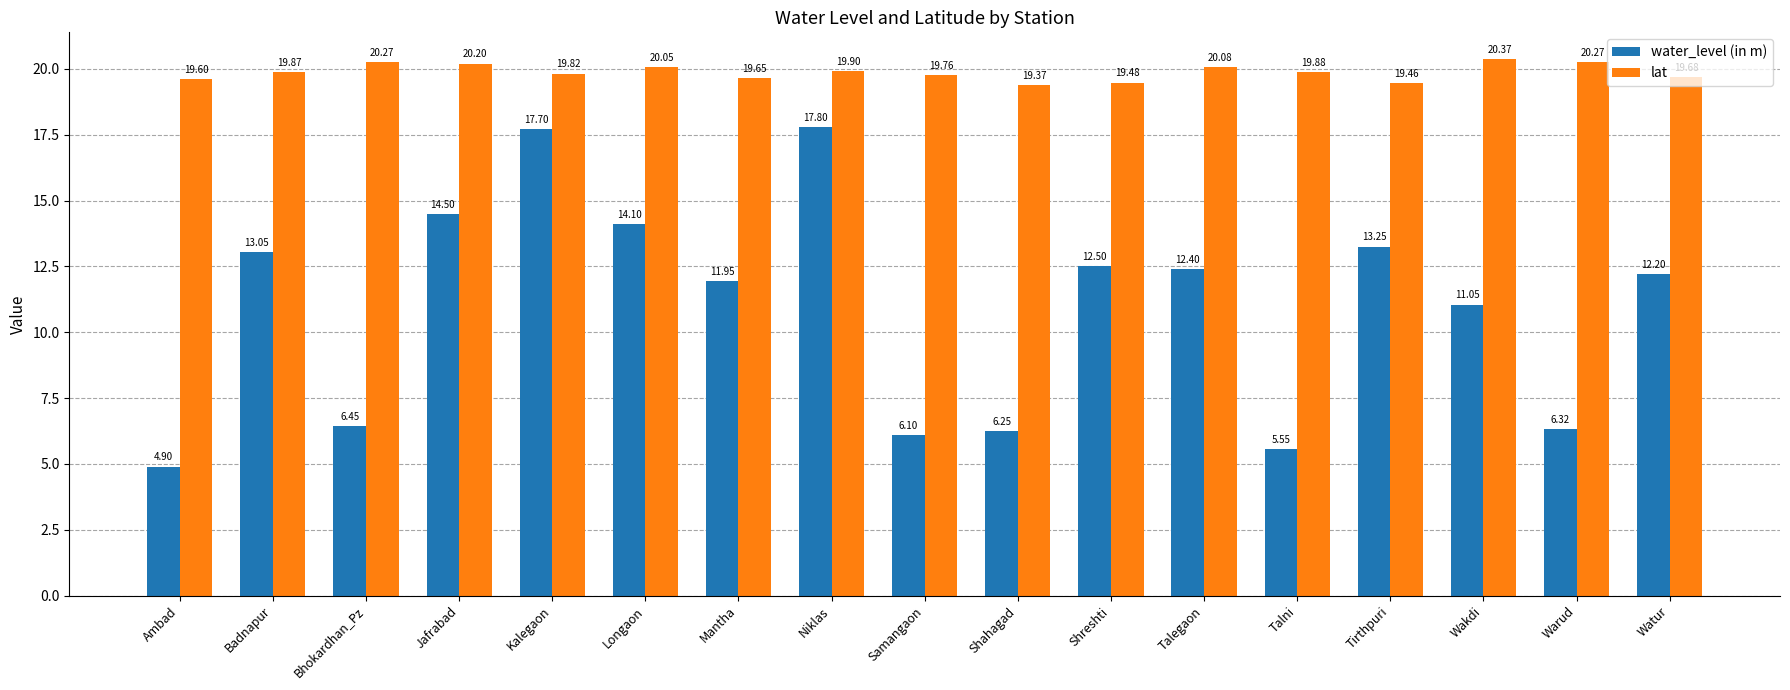

What is the maximum value for lat?

20.4